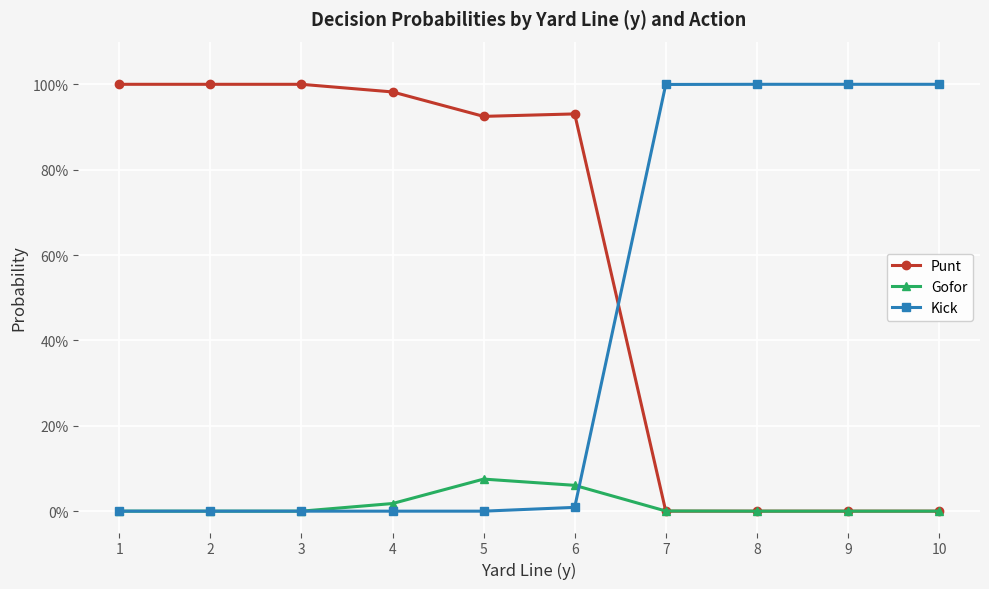

List the labels in order of Gofor value, largest first.

5, 6, 4, 7, 1, 2, 3, 8, 9, 10